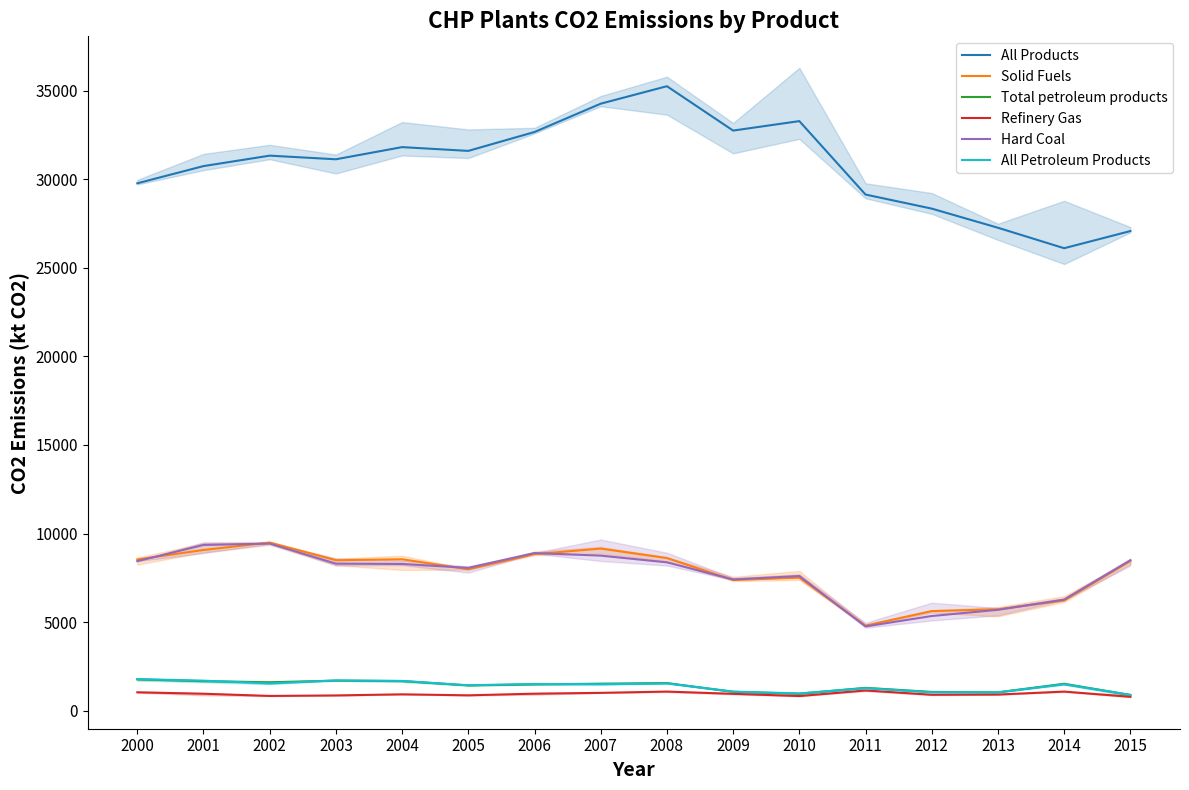

What is the smallest value displayed?

781.6